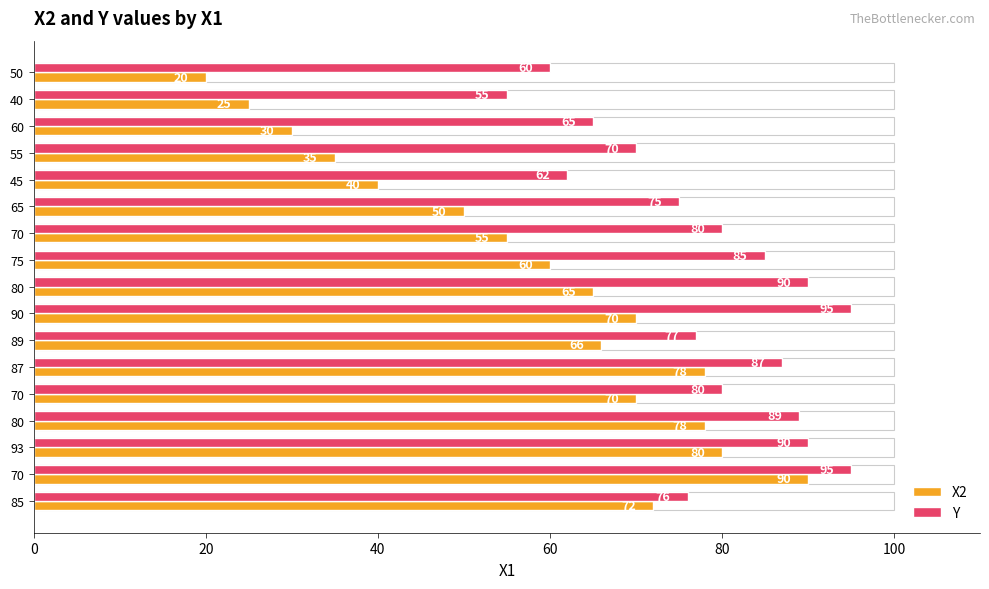

List the series in order of their overall mean, lowest first.

X2, Y